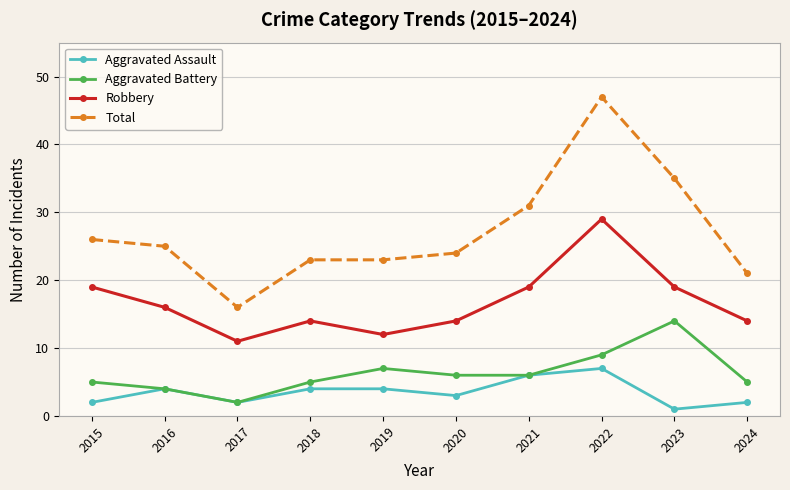

At 2015, list the series in order from smallest to largest.

Aggravated Assault, Aggravated Battery, Robbery, Total